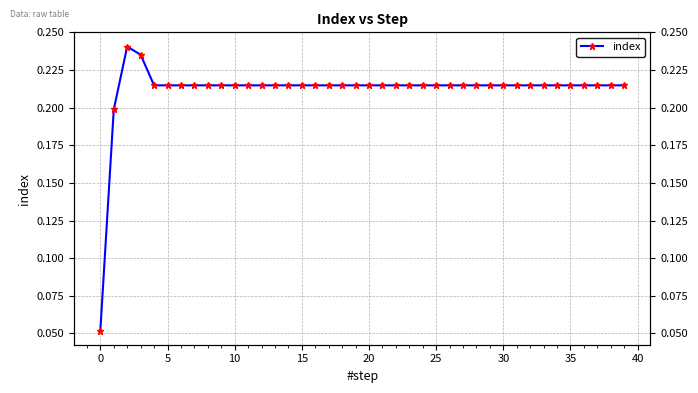

What is the maximum value shown in the chart?

0.2